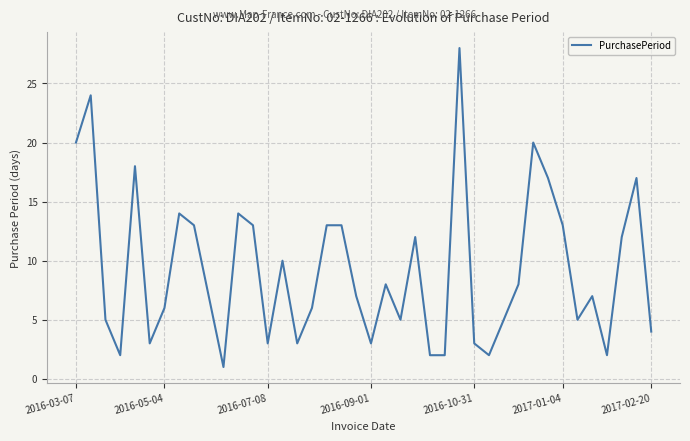

What is the maximum value shown in the chart?

28